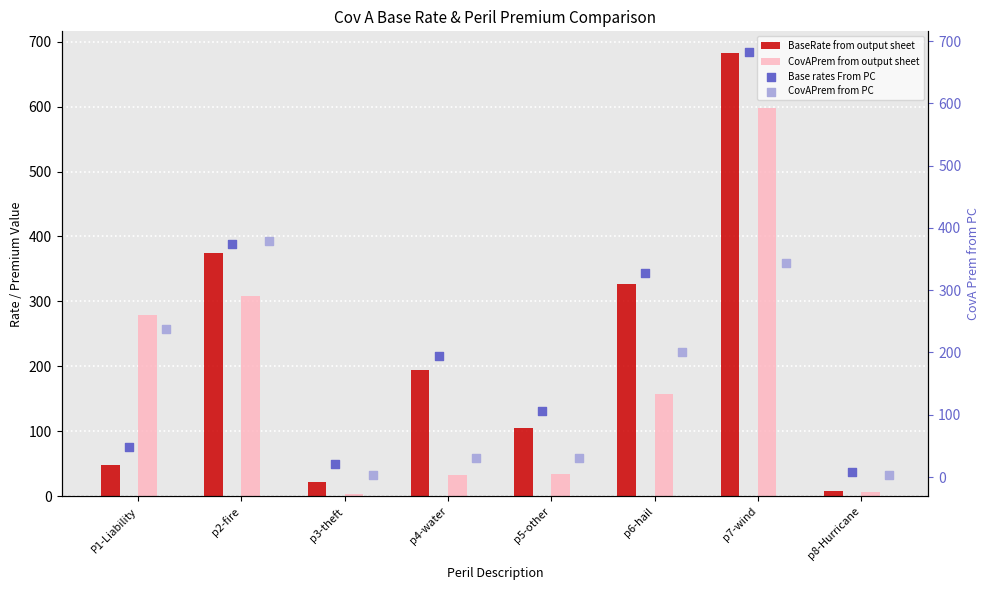

Which series has the largest Y range (max minus min)?

BaseRate from output sheet